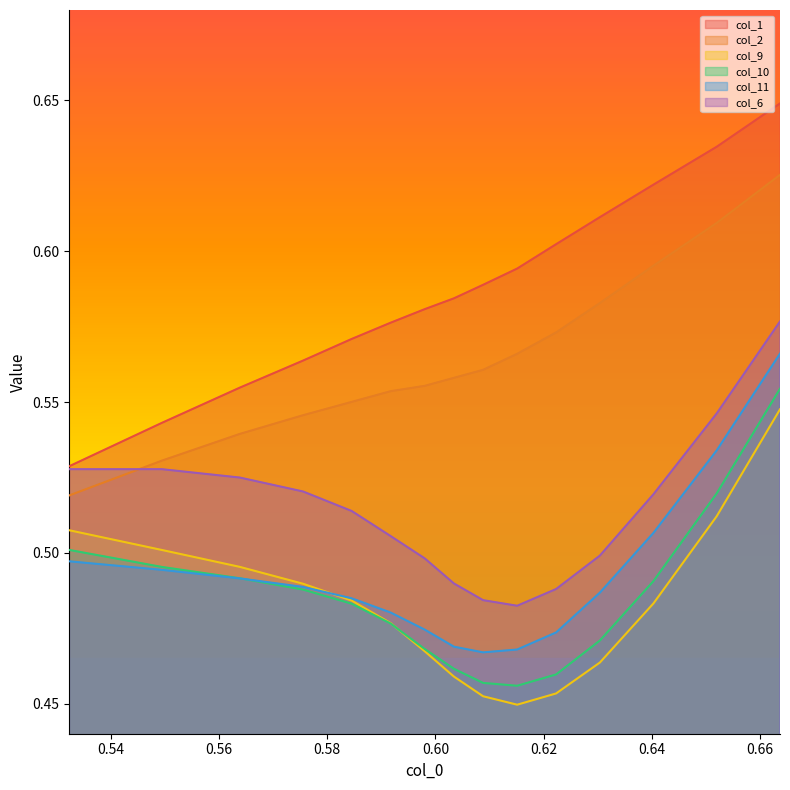

True or false: col_6 has a value of 0.7 at 0.5845323741007178.

False